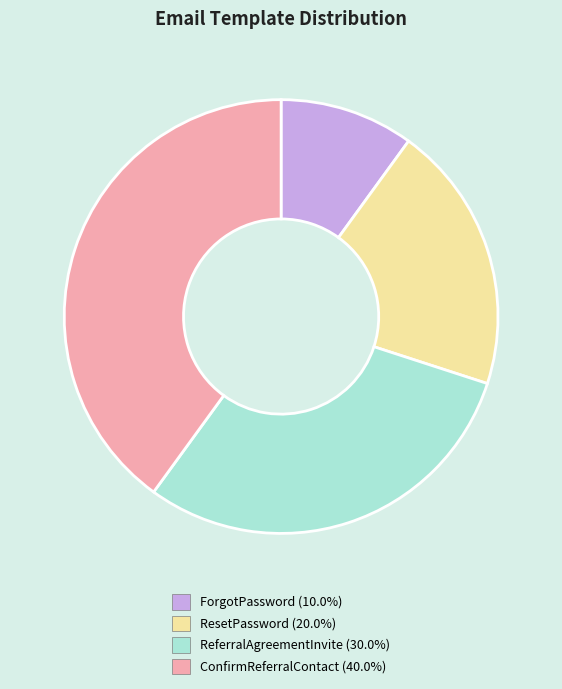

True or false: ReferralAgreementInvite accounts for 30% of the total.

True